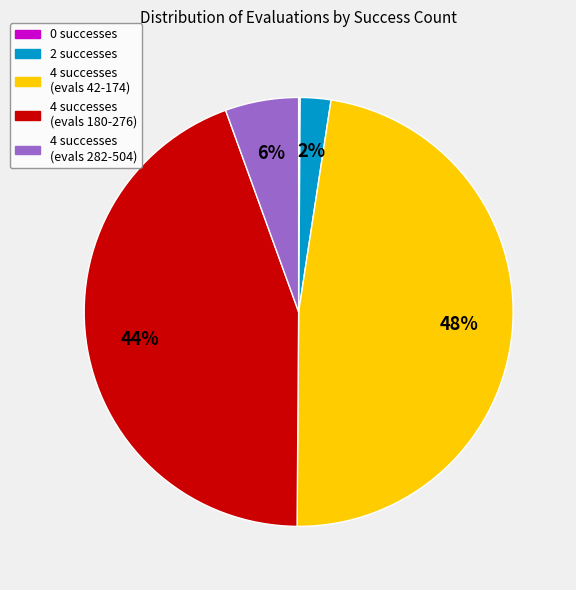

To the nearest percent, what is the average slice percentage?

20%